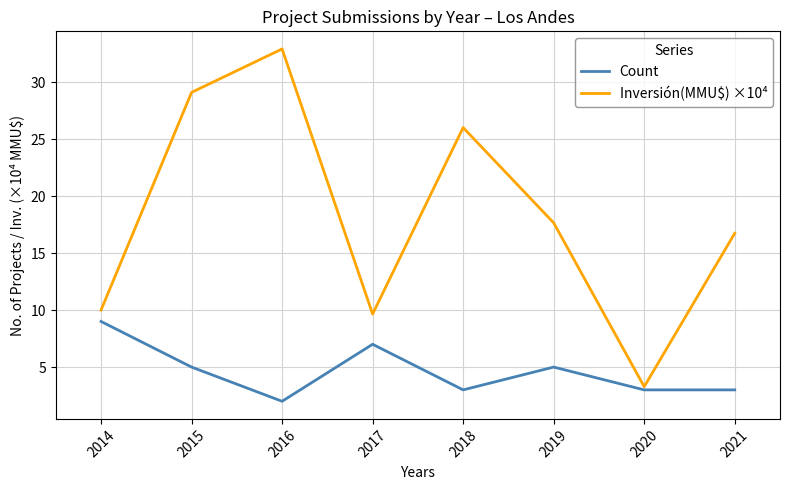

How many interior local valleys does the Inversión(MMU$) ×10⁴ series have?

2